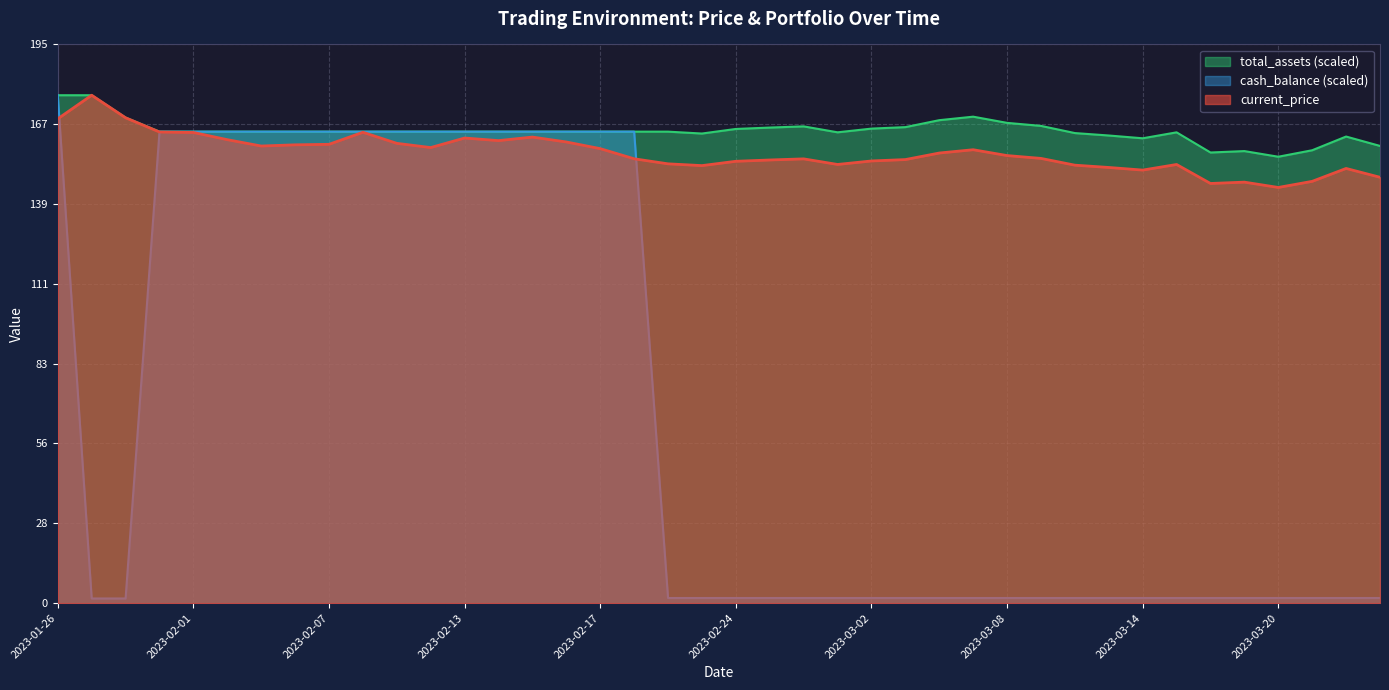

Which series has the largest range (max minus min)?

cash_balance (scaled)